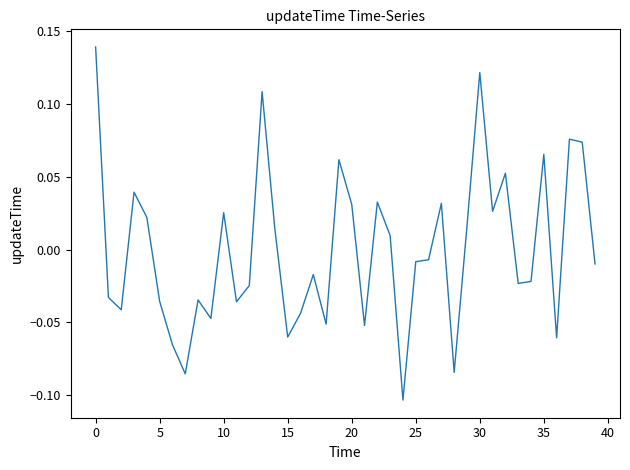

The chart shows a value of -0.0 at 15. True or false?

False